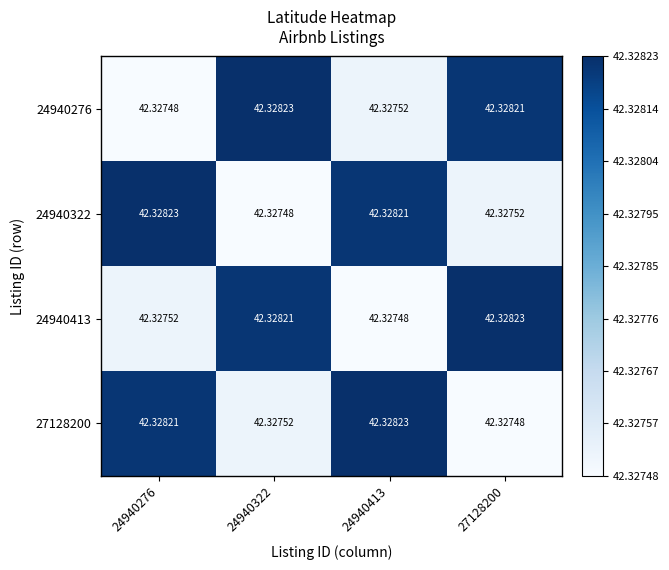

Is the value of 24940276 at 24940413 greater than the value of 24940322 at 24940322?

Yes